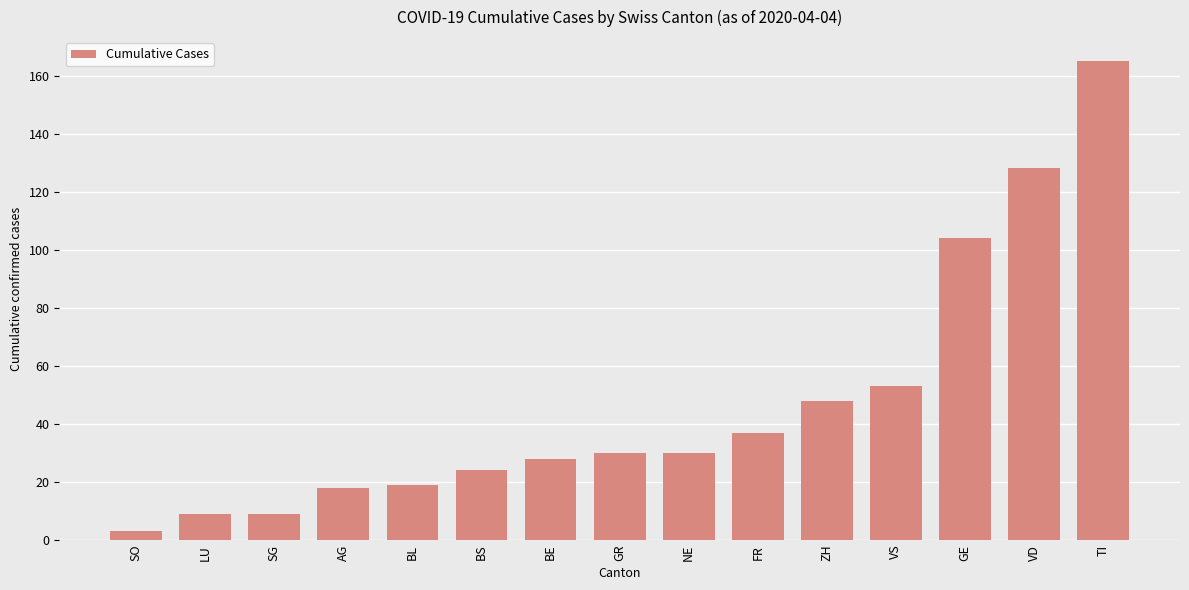

The value at BL is 4. True or false?

False